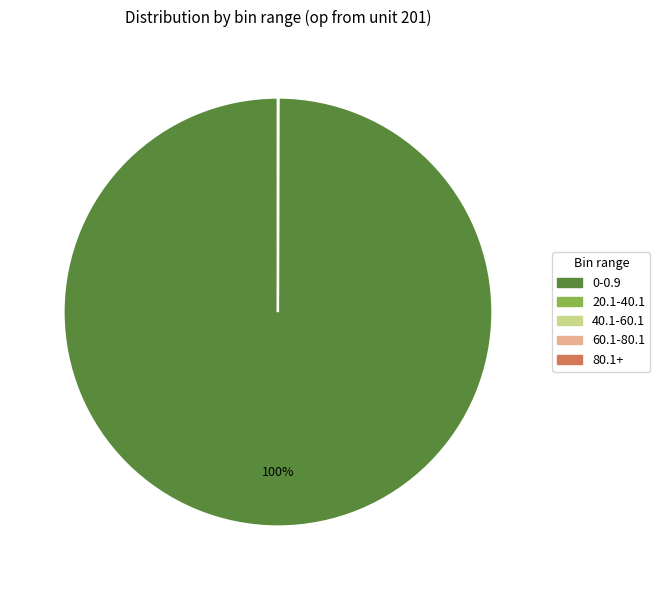

Which category has the biggest portion of the pie?

0-0.9